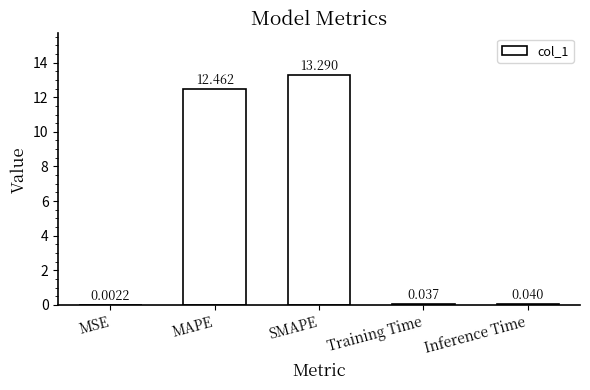

Between MSE and MAPE, which is larger?

MAPE